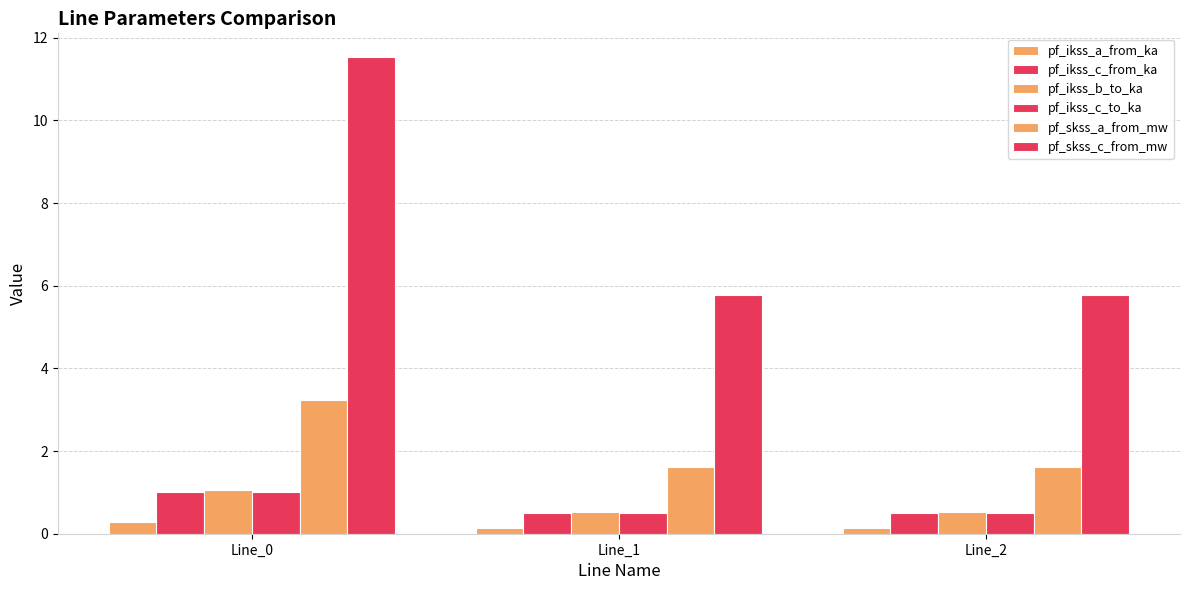

How many bars are there in total?

18